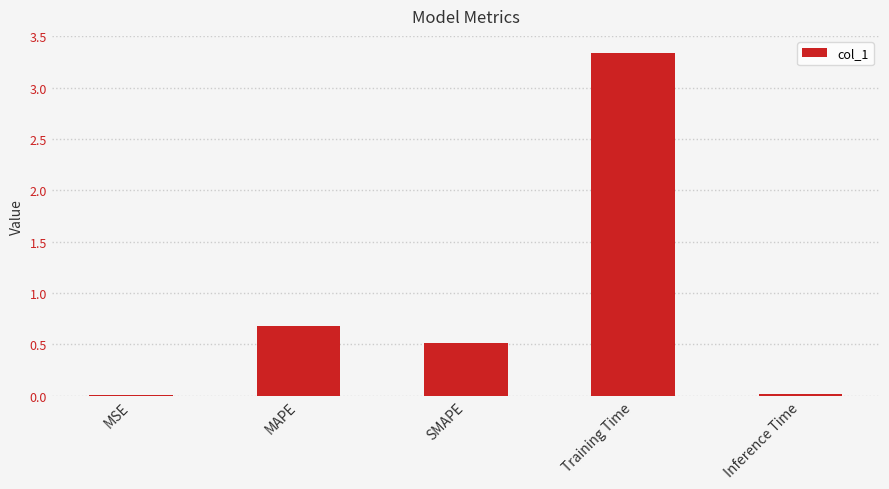

Are the bars horizontal?

No